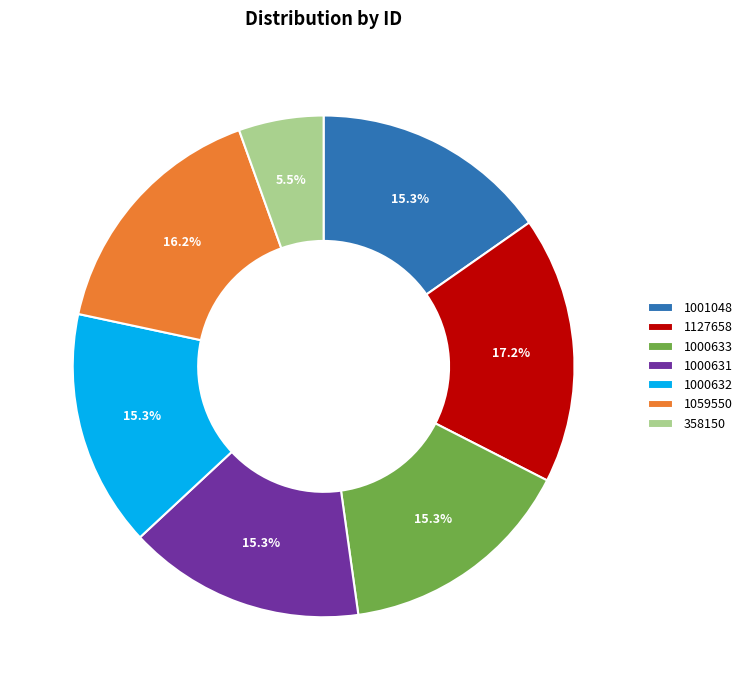

What is the ratio of the value at 1059550 to the value at 1001048?

1.1